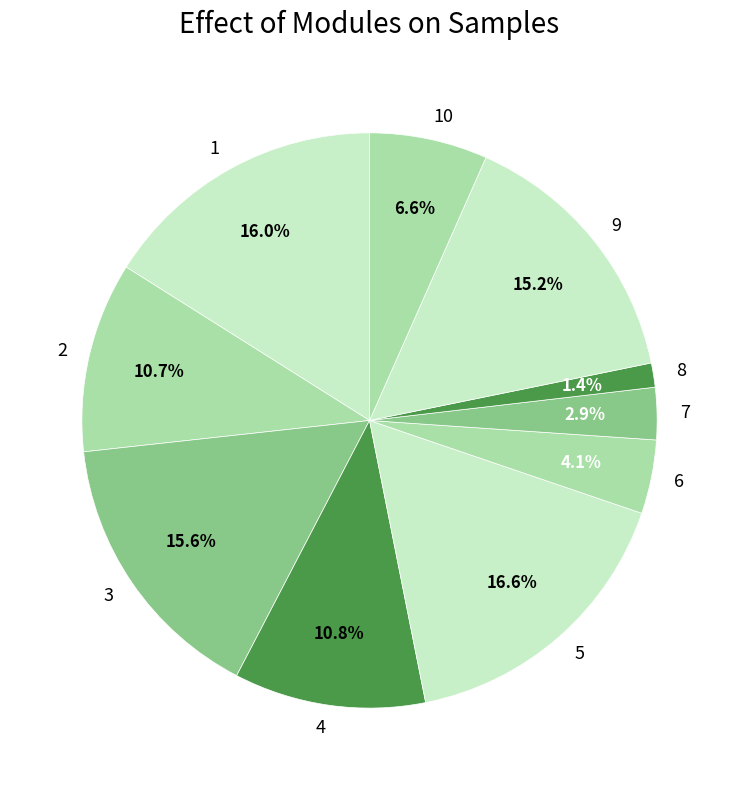

Which has a higher value, 3 or 8?

3